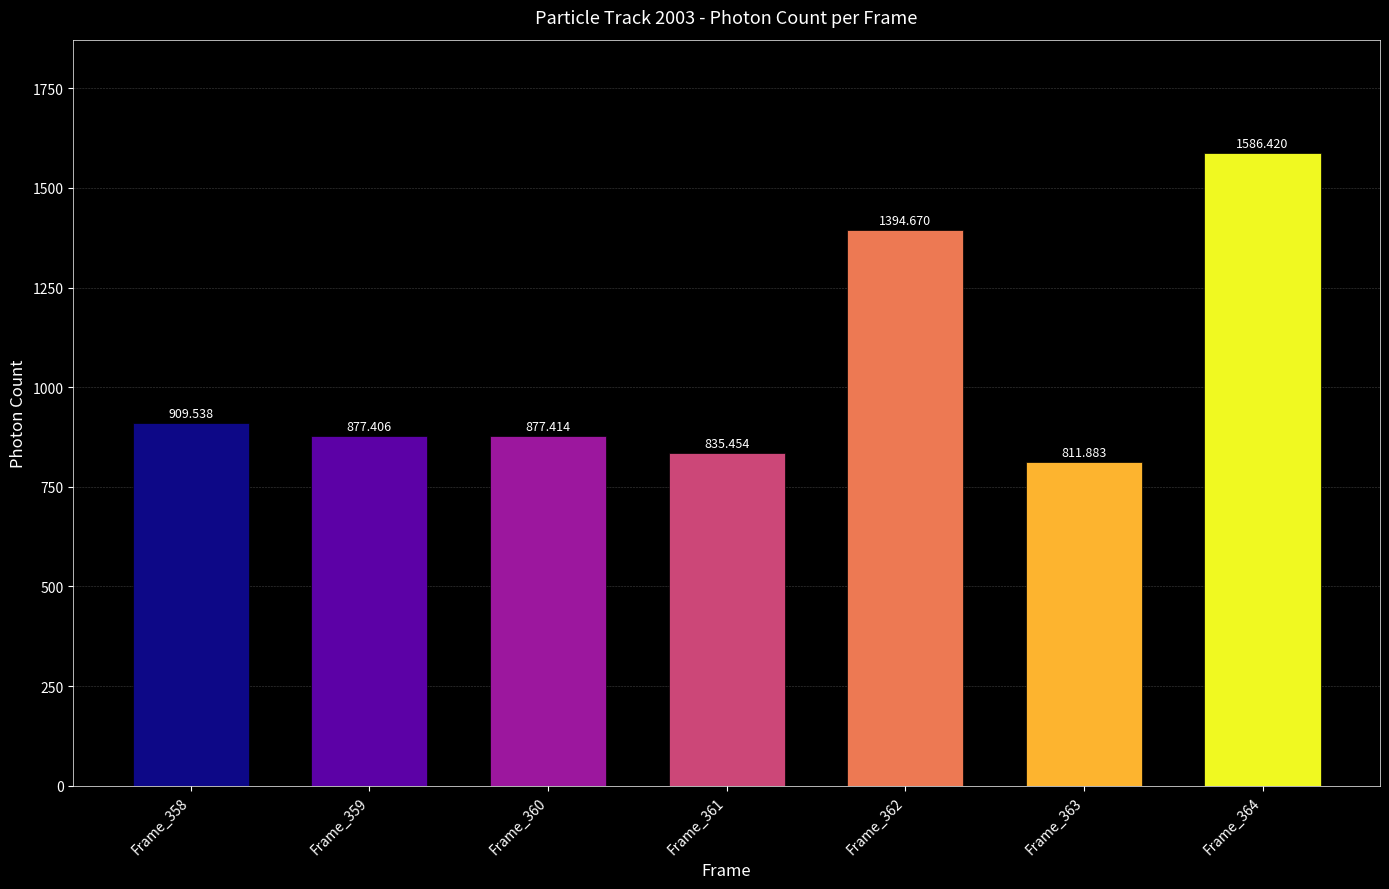

What is the sum of the values at Frame_360 and Frame_363?

1689.3